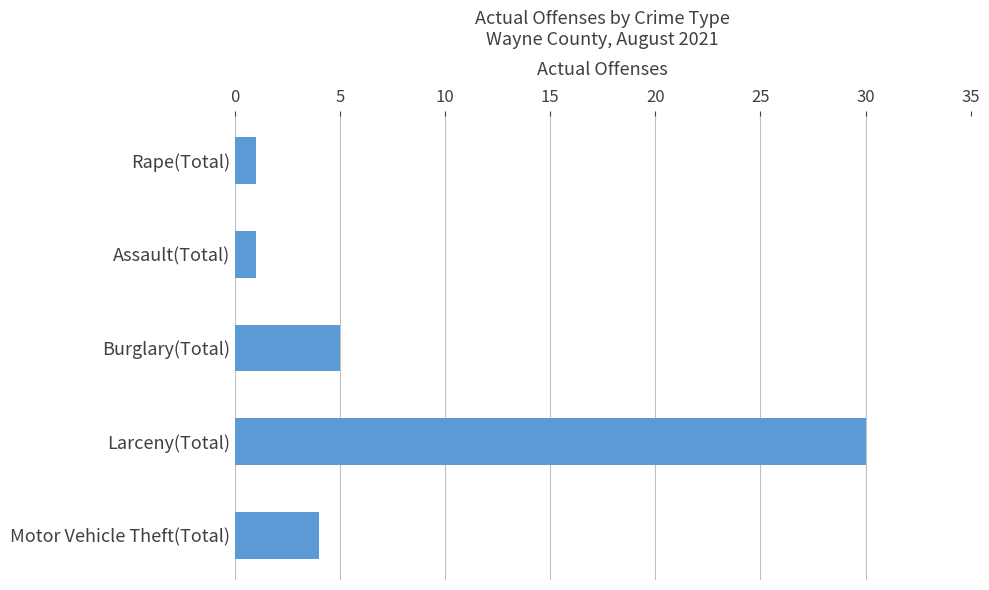

Reading top to bottom, transcribe all the data shown in this chart.

Rape(Total)=1	Assault(Total)=1	Burglary(Total)=5	Larceny(Total)=30	Motor Vehicle Theft(Total)=4